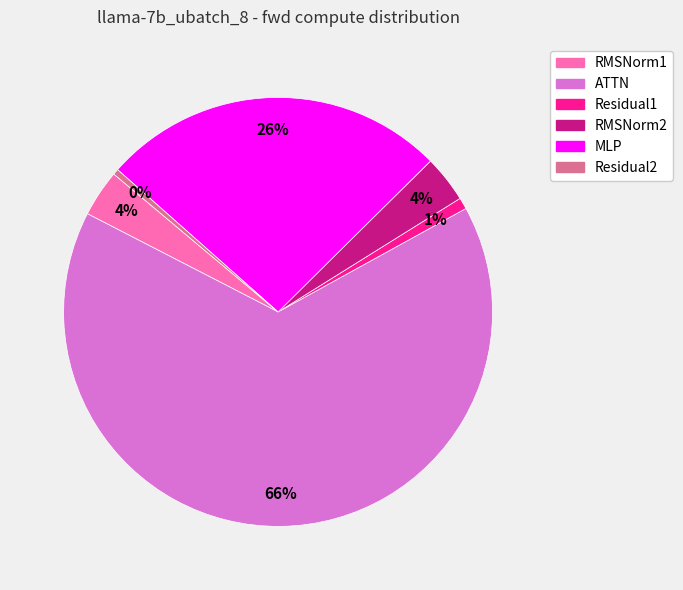

How many slices are in this pie chart?

6